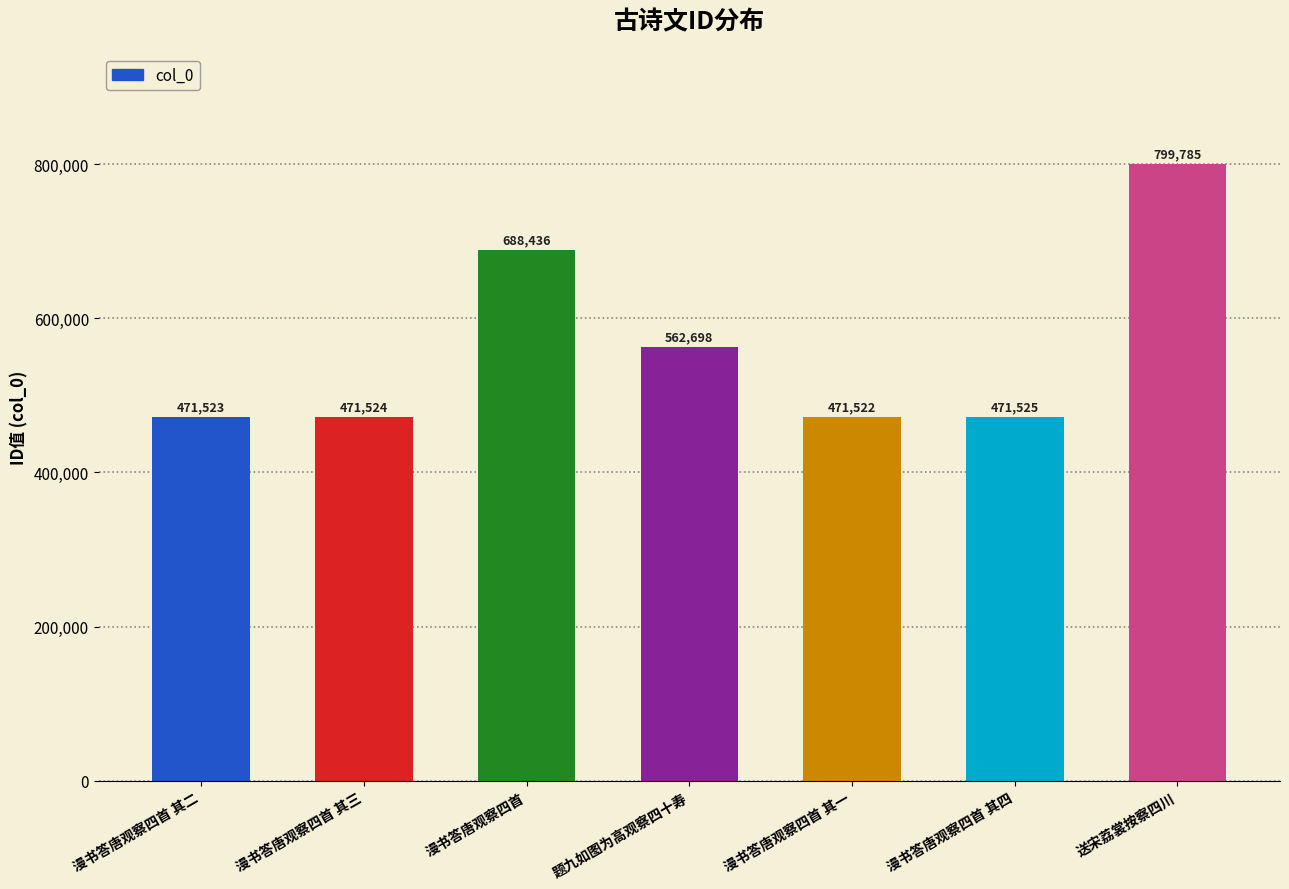

What is the difference between the maximum and minimum values?

328263